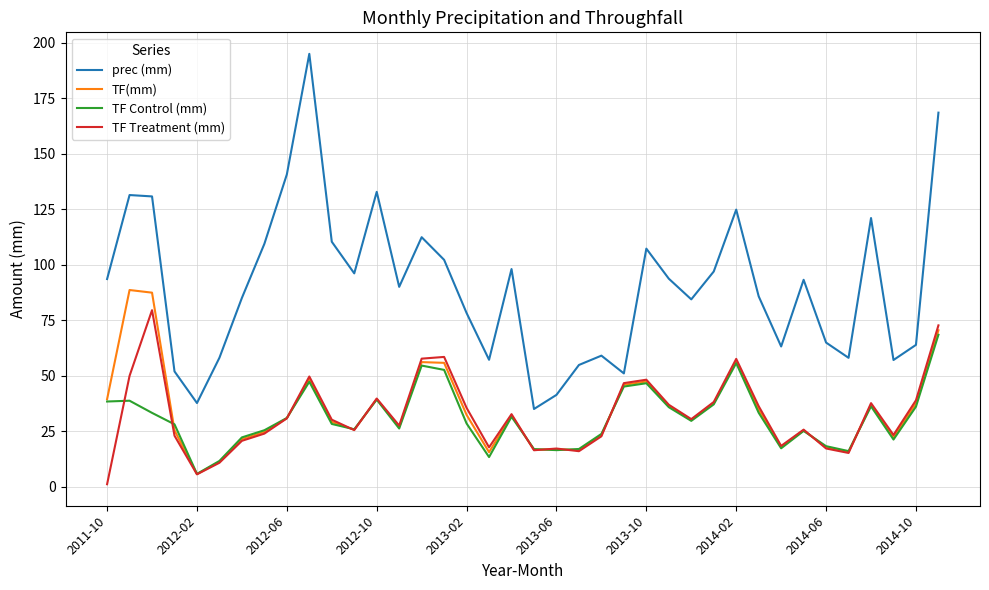

How many series are shown in this chart?

4